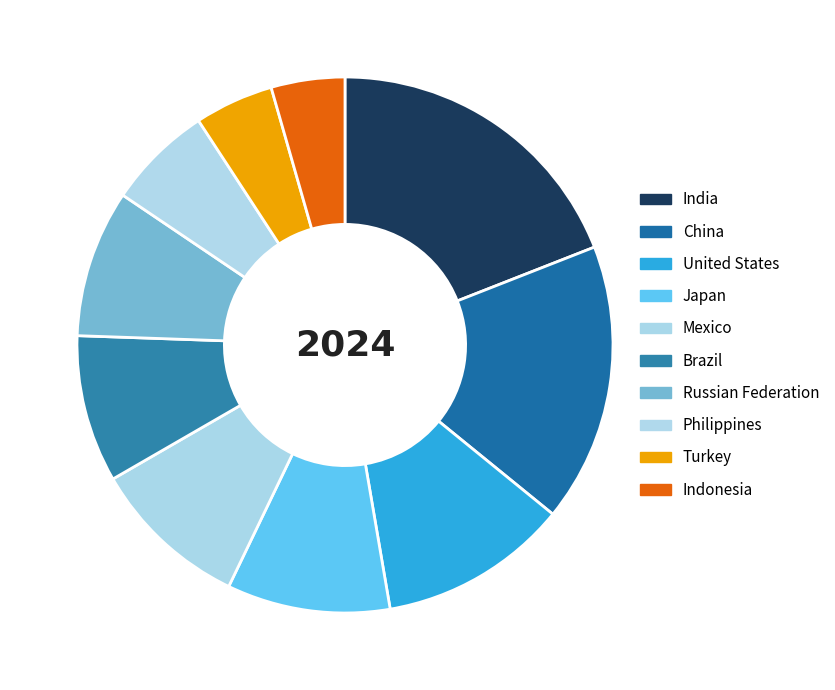

How many segments does this pie chart have?

10